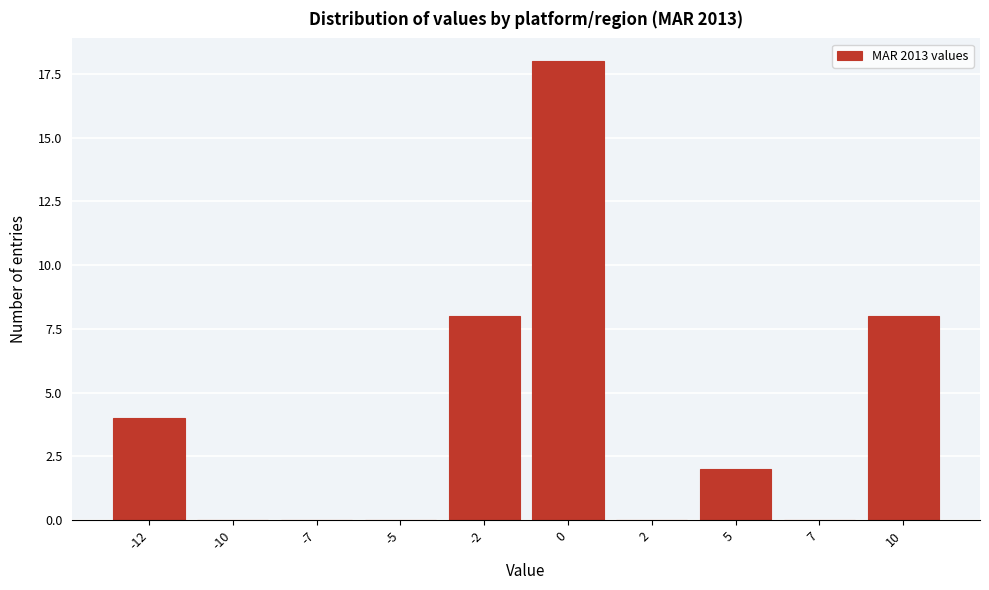

Reading left to right, list all the values displayed in this chart.

-12=4	-10=0	-7=0	-5=0	-2=8	0=18	2=0	5=2	7=0	10=8